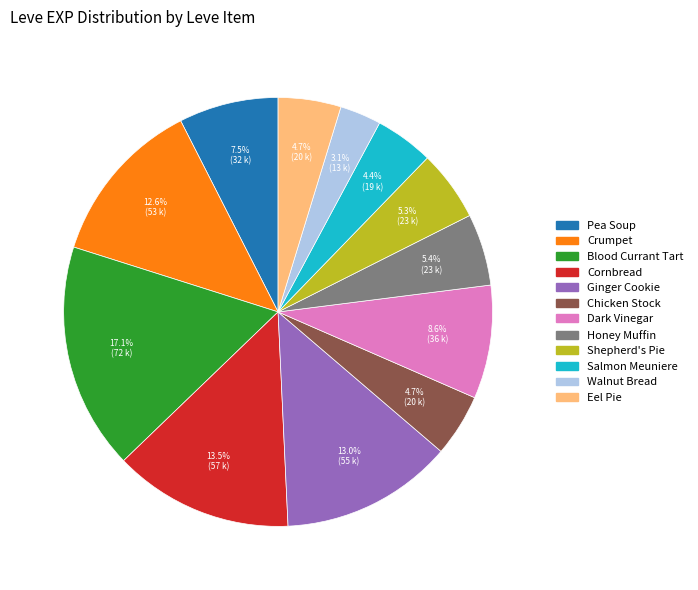

To the nearest percent, what portion does Crumpet represent?

13%